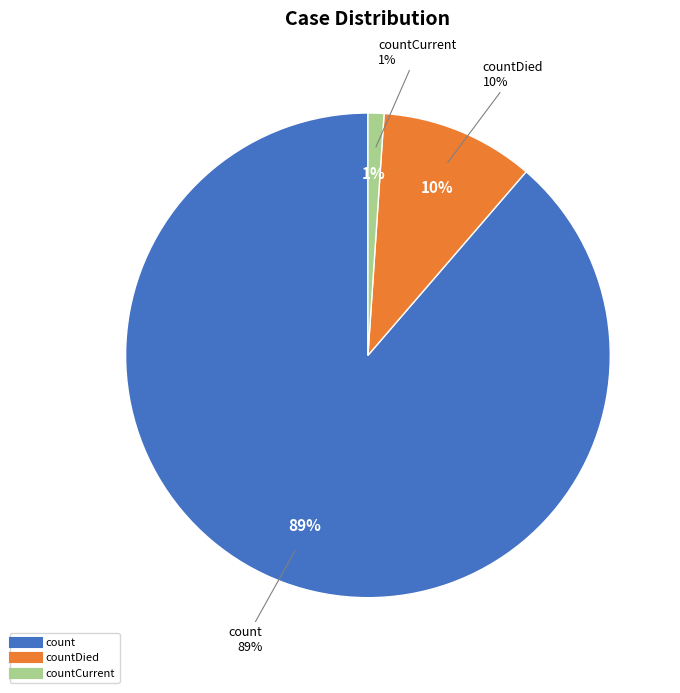

Approximately how many times larger is the value at countDied compared to countCurrent?

9.6